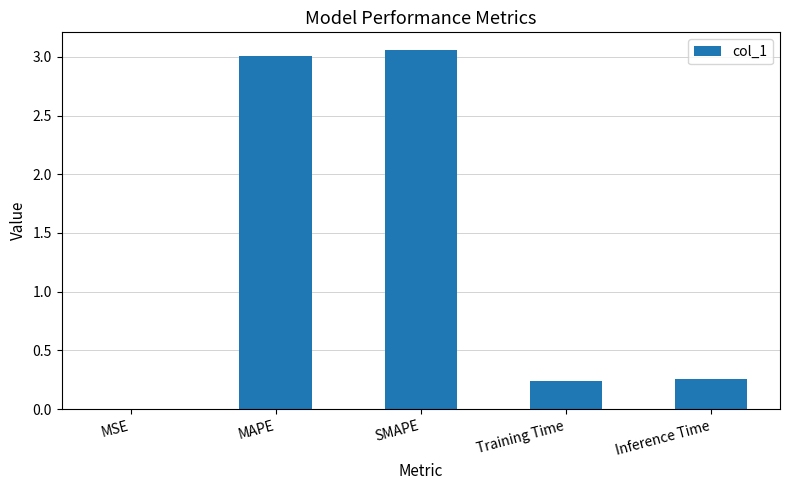

What is the approximate value at MAPE?

3.0